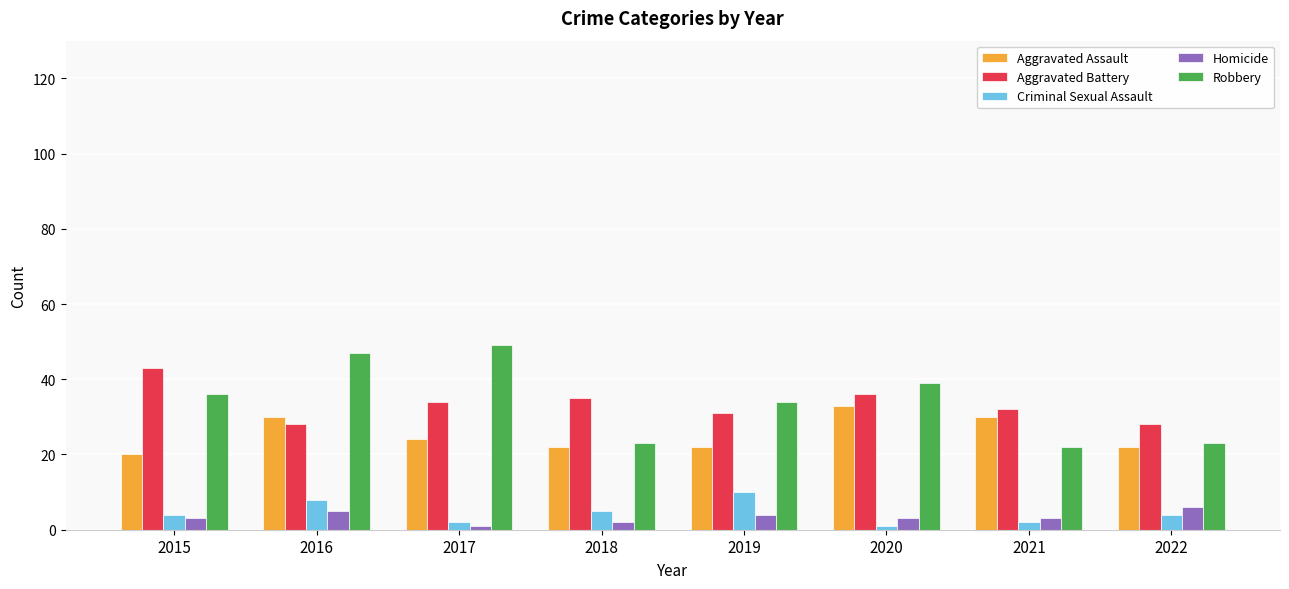

What are all the series names shown in the legend?

Aggravated Assault, Aggravated Battery, Criminal Sexual Assault, Homicide, Robbery